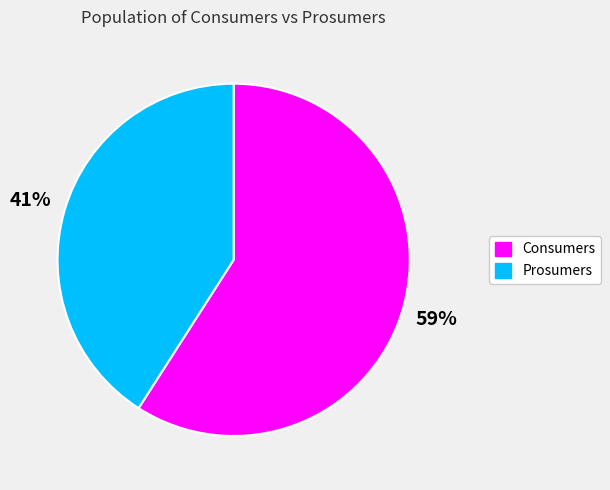

Is there any slice that represents more than half of the pie?

Yes